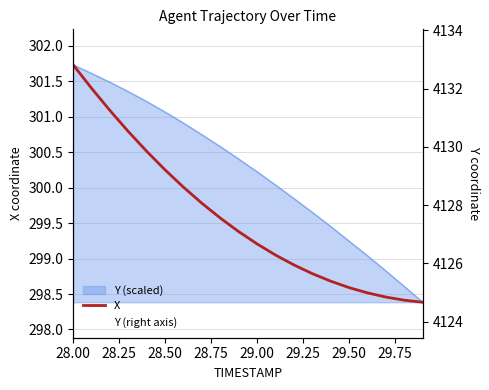

True or false: Y (right axis) and X intersect in this chart.

False